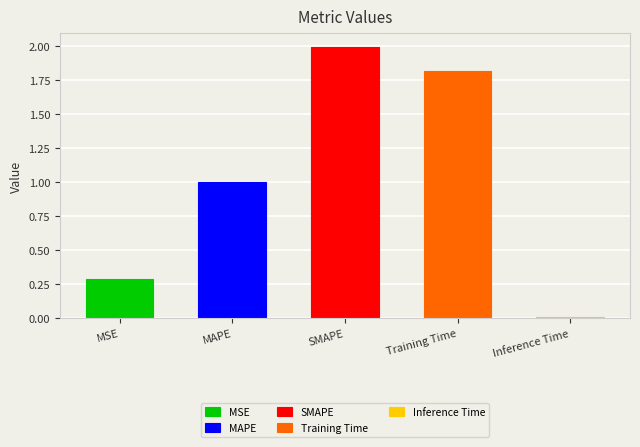

Rank the categories by value from highest to lowest.

SMAPE, Training Time, MAPE, MSE, Inference Time